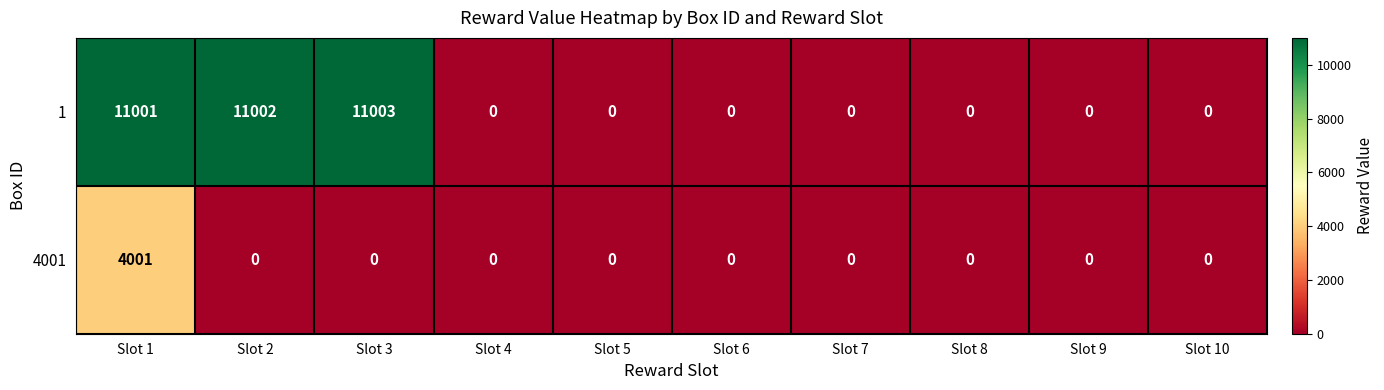

At which category is the sum across all series the highest?

Slot 1